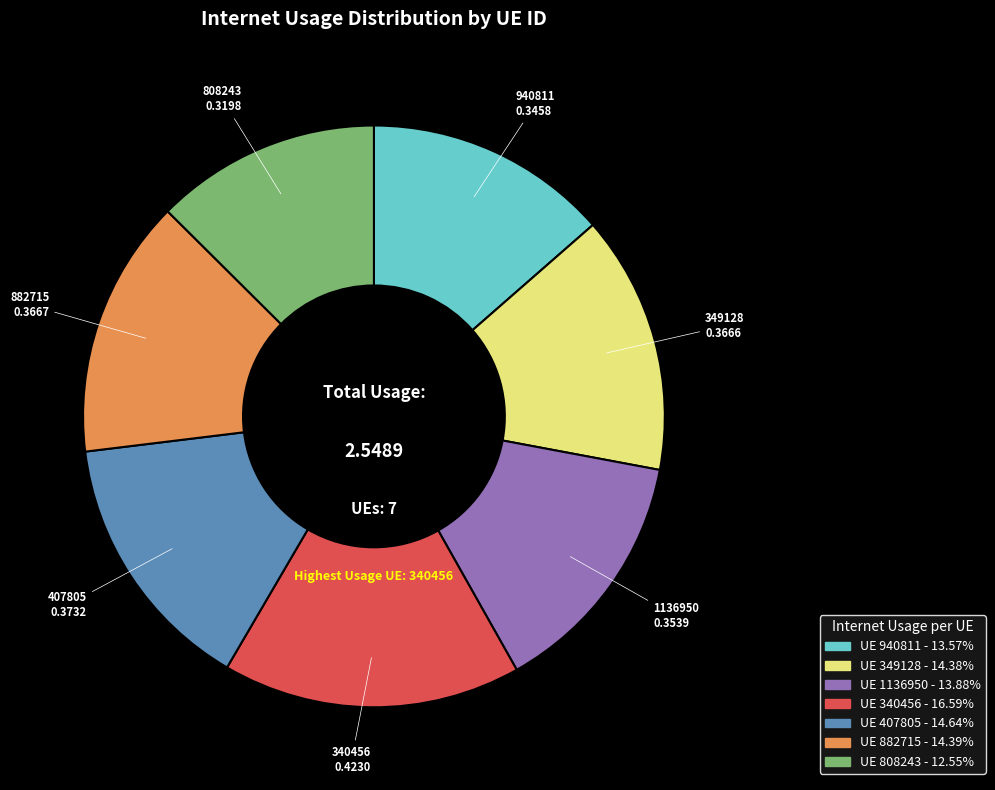

Is there any slice that represents more than half of the pie?

No